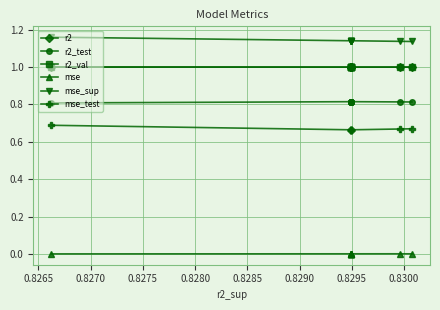

Which series has the widest spread of values?

mse_test